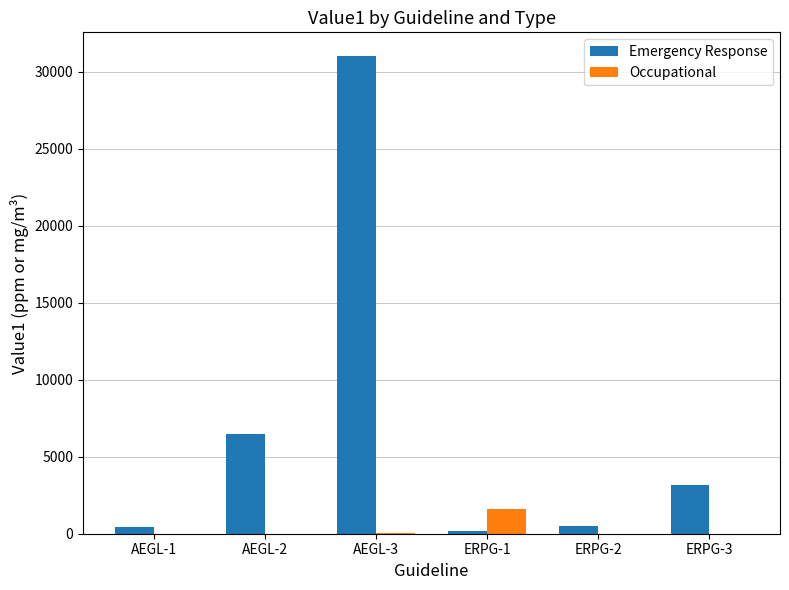

At which category is the sum across all series the highest?

AEGL-3